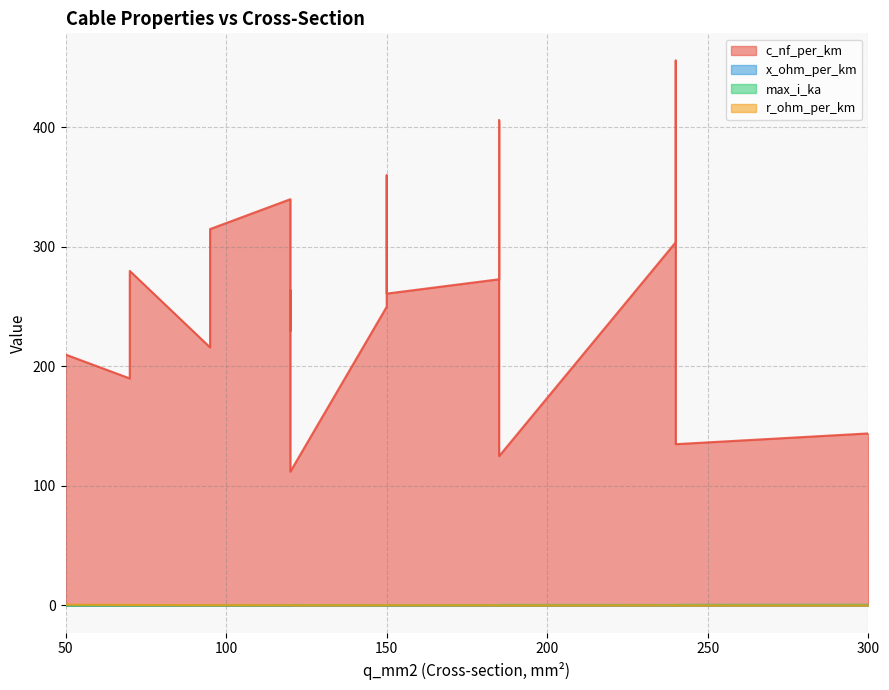

Where is x_ohm_per_km nearest to the value 0?

120